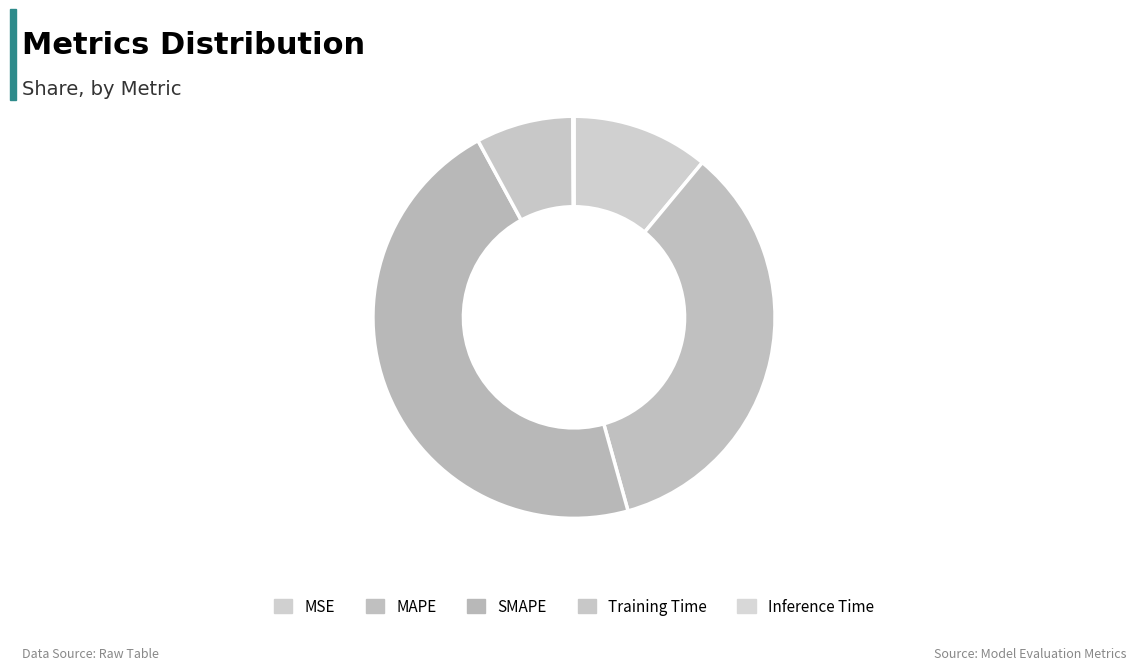

Combined, do SMAPE and MAPE account for over 50%?

Yes